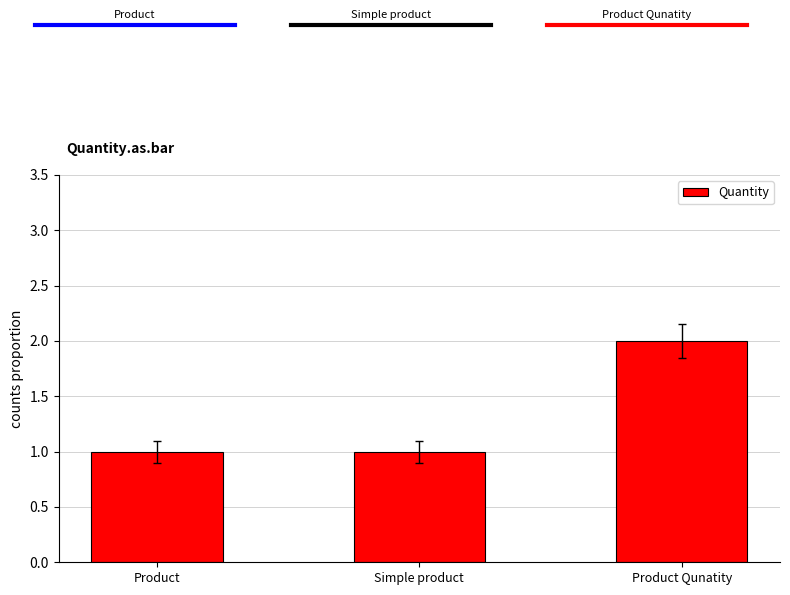

What is the label of the 3rd bar from the right?

Product